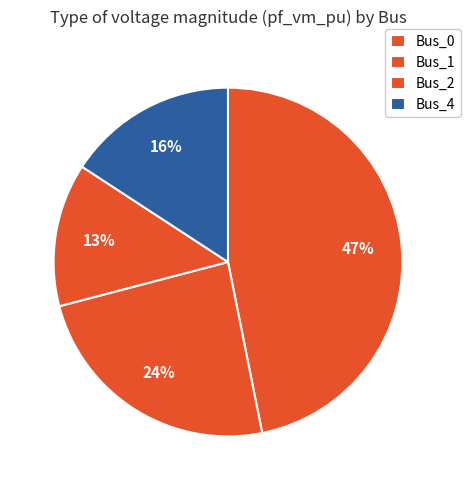

What percentage is the Bus_0 slice, to the nearest percent?

47%